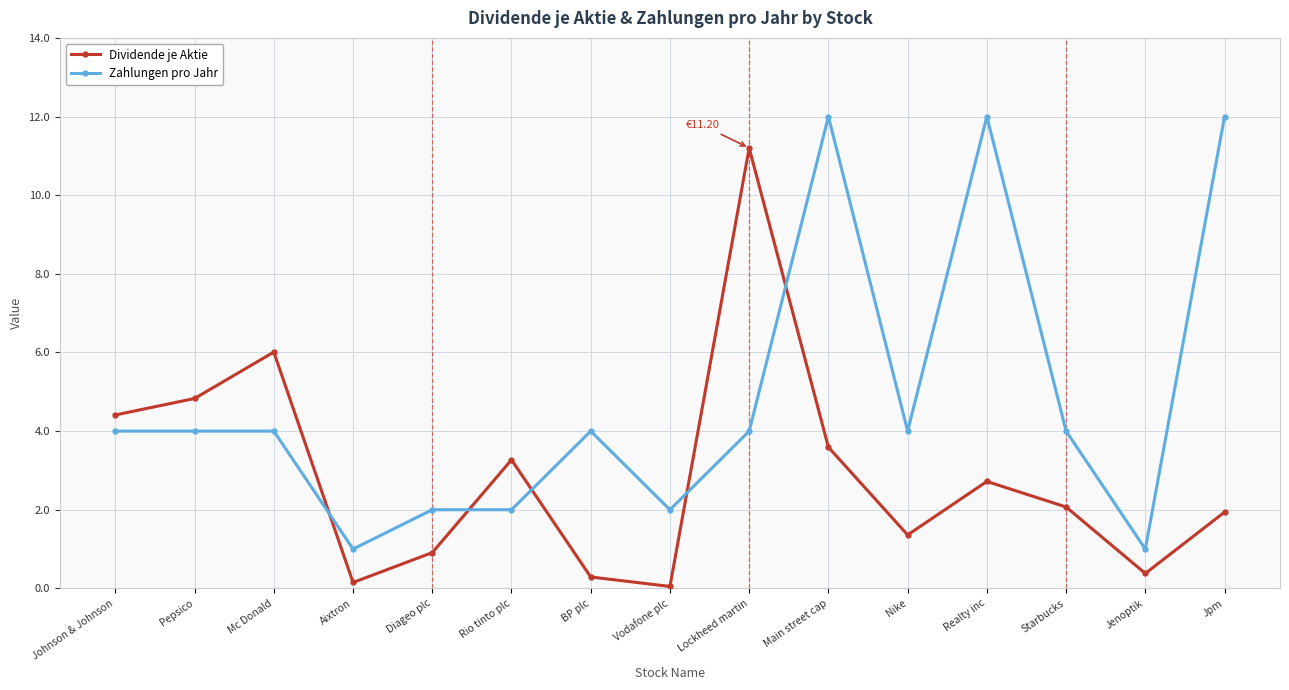

Rank the series by their average value, from highest to lowest.

Zahlungen pro Jahr, Dividende je Aktie